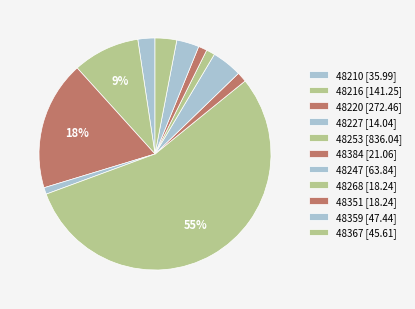

Does 48253 account for over 50% of the chart?

Yes